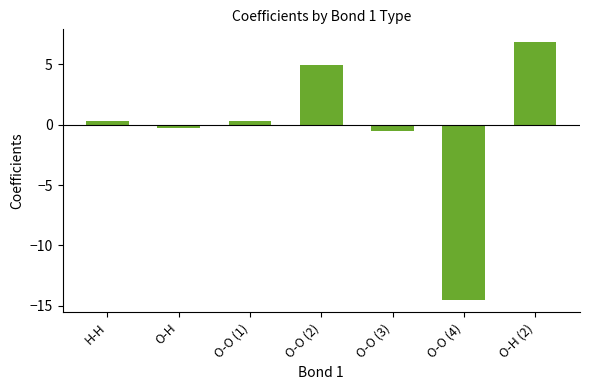

What is the value of the 4th bar from the left?

4.9